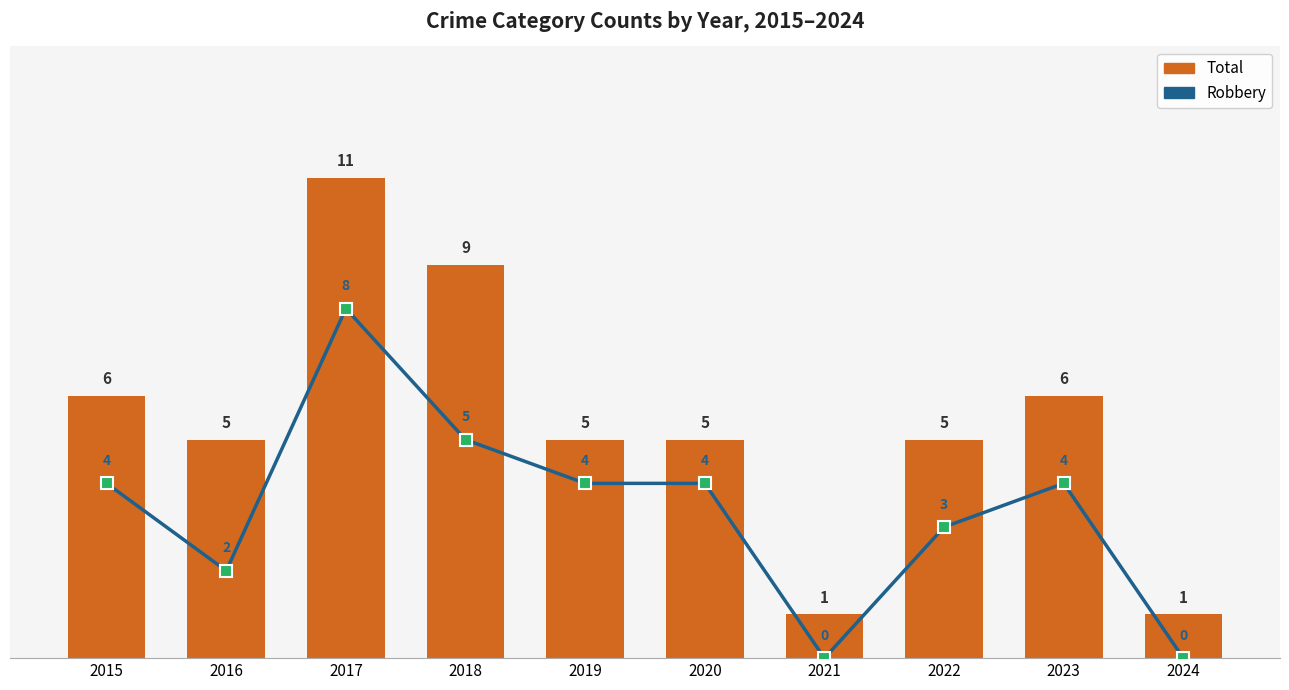

Reading right to left, transcribe all the data shown in this chart.

Robbery: 2024=0	2023=4	2022=3	2021=0	2020=4	2019=4	2018=5	2017=8	2016=2	2015=4
Total: 2024=1	2023=6	2022=5	2021=1	2020=5	2019=5	2018=9	2017=11	2016=5	2015=6